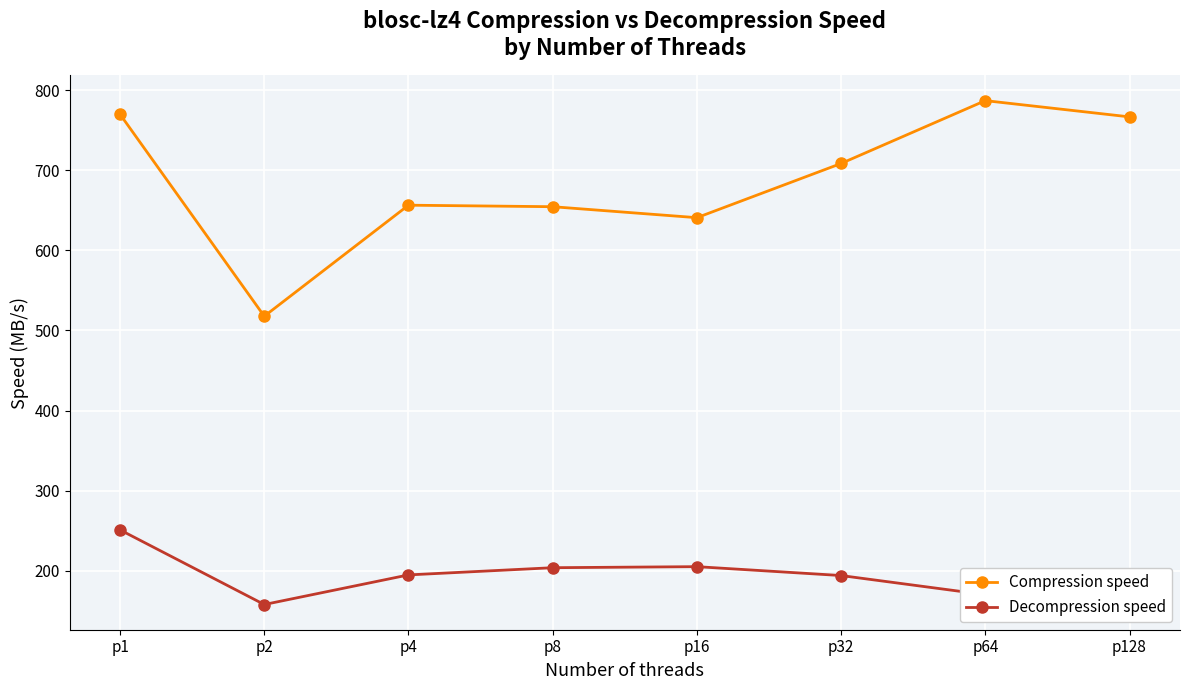

Rank the series at p128 from highest to lowest value.

Compression speed, Decompression speed